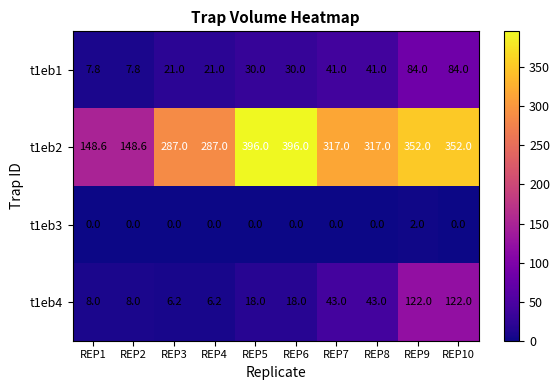

The value of t1eb2 at REP10 is 352.0. True or false?

True